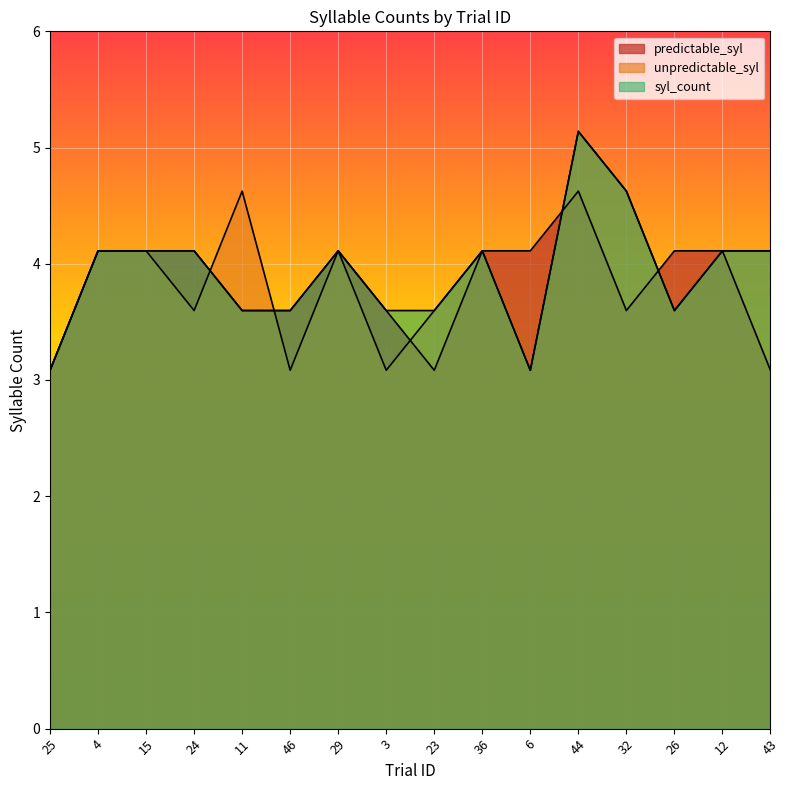

What is the difference between the syl_count values at 26 and 43?

0.5